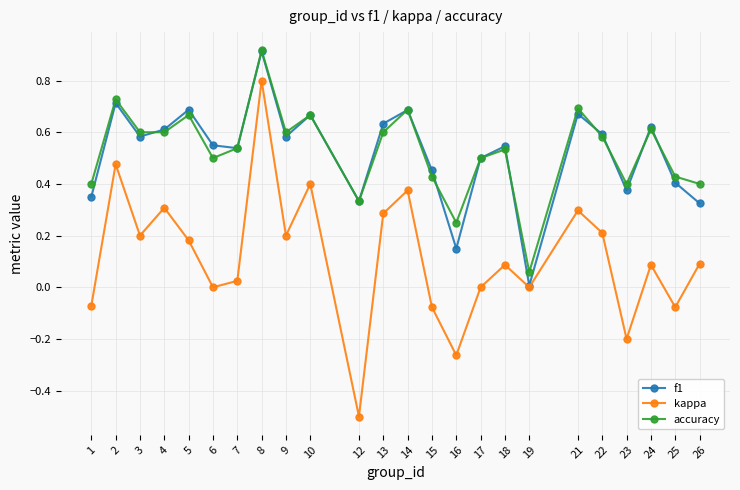

The kappa series shows 0.2 at 26. True or false?

False